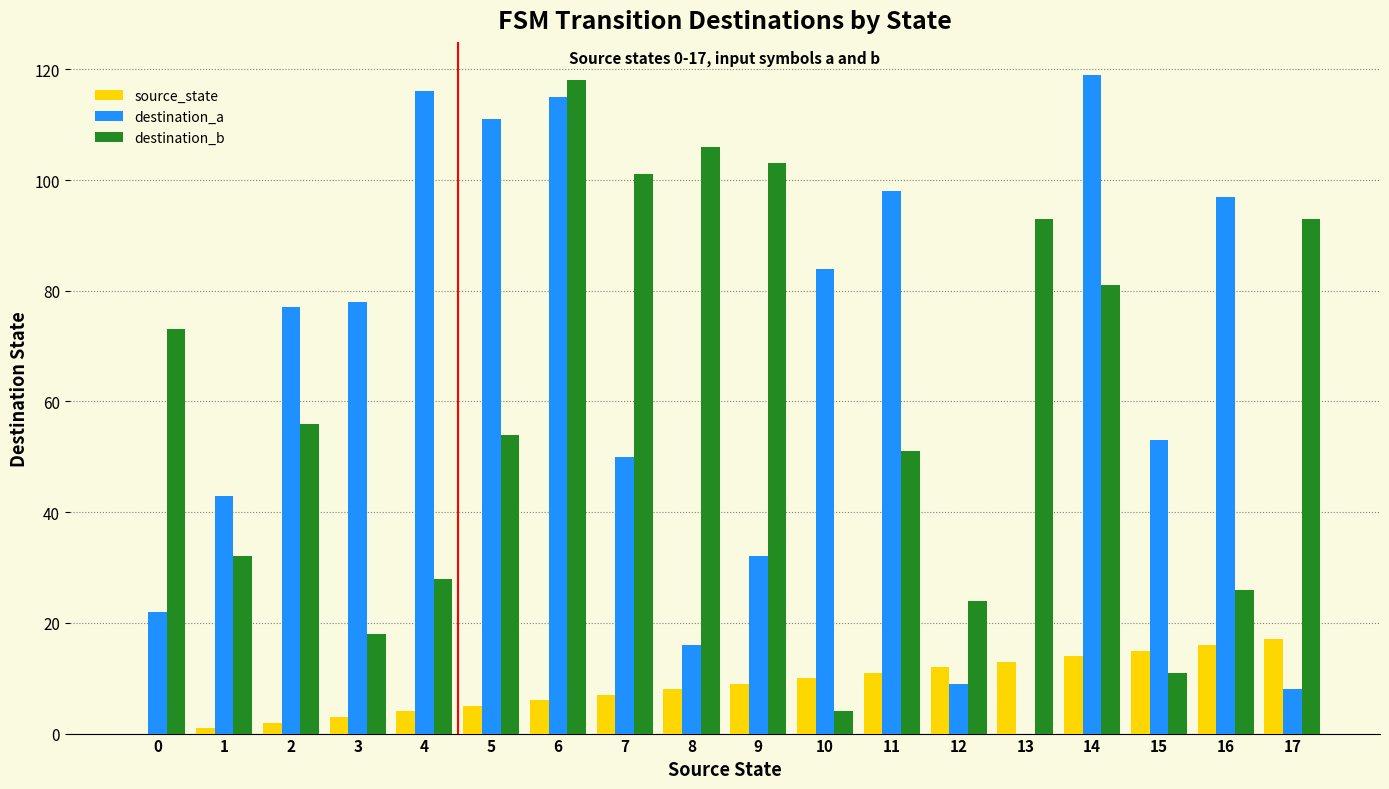

What is the sum of all source_state values?

153